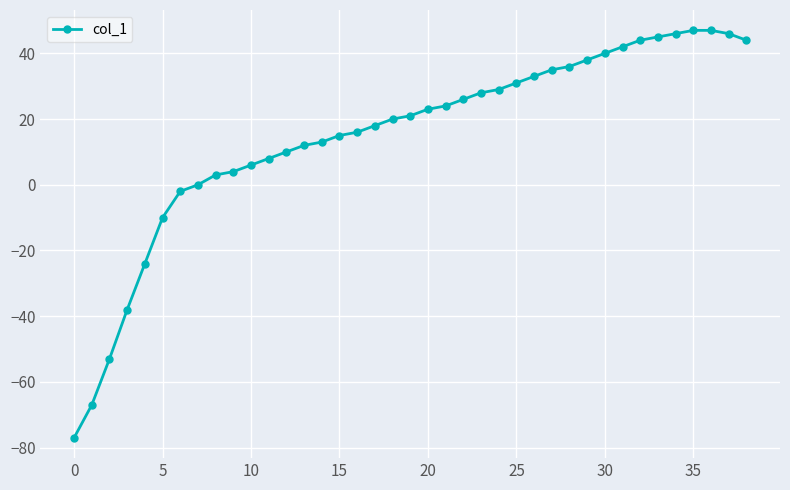

What is the minimum value shown in the chart?

-77